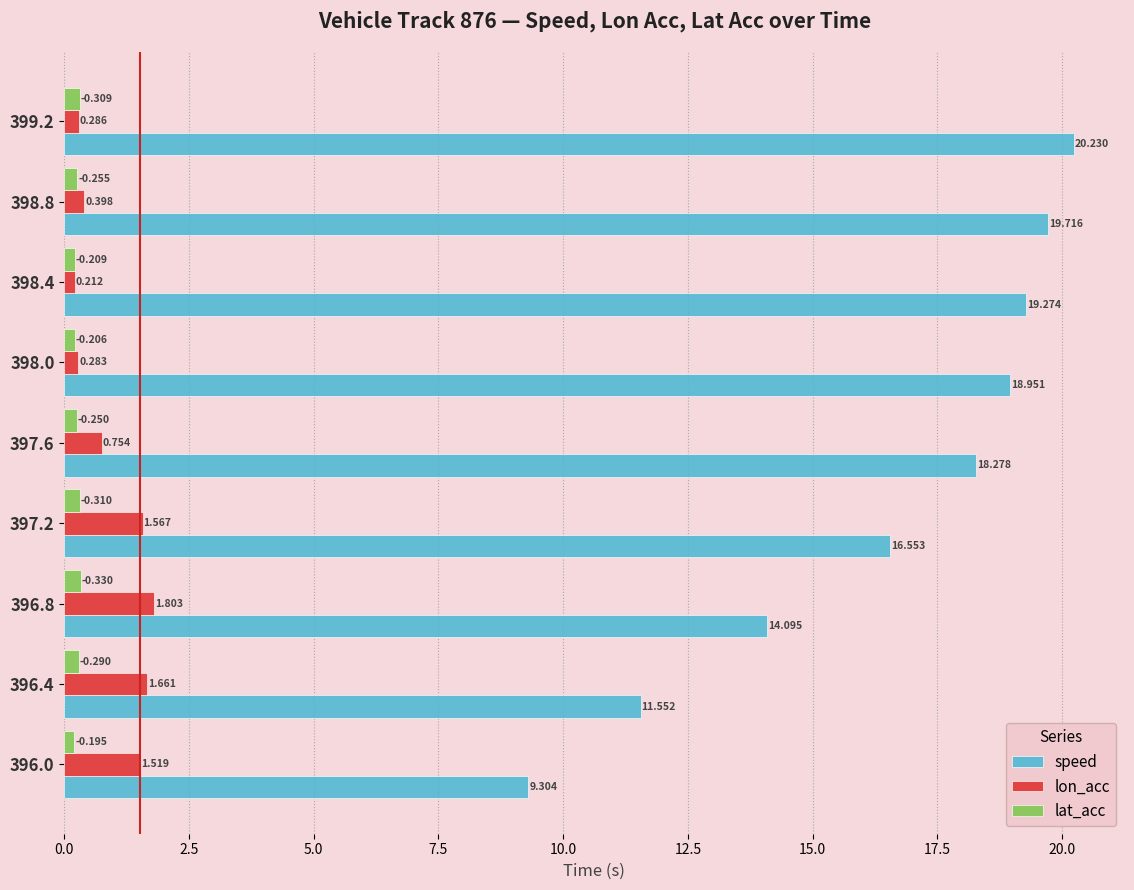

List the series in order of their peak value, lowest first.

lat_acc, lon_acc, speed